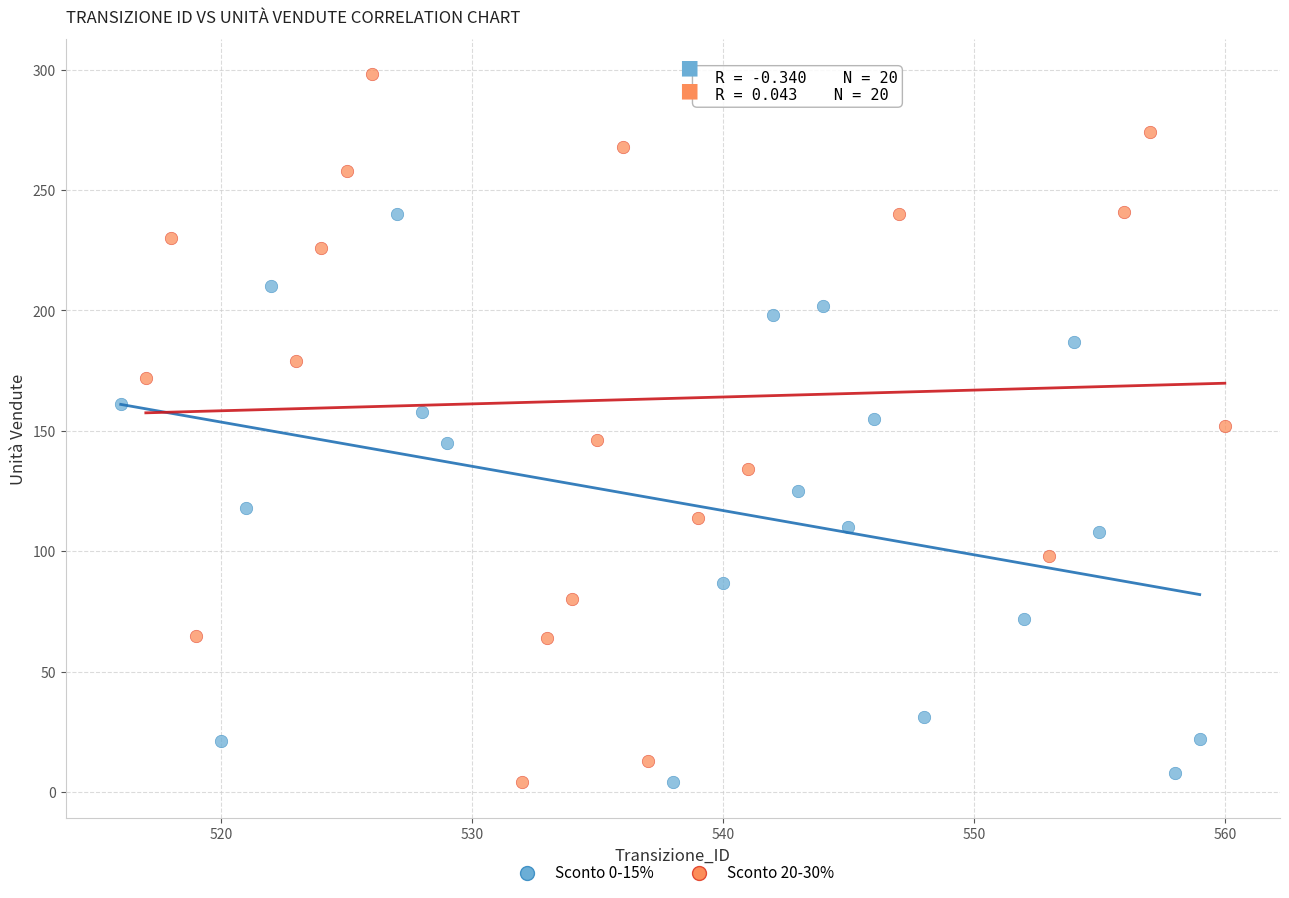

Which series contains the highest Y value?

Sconto 20-30%